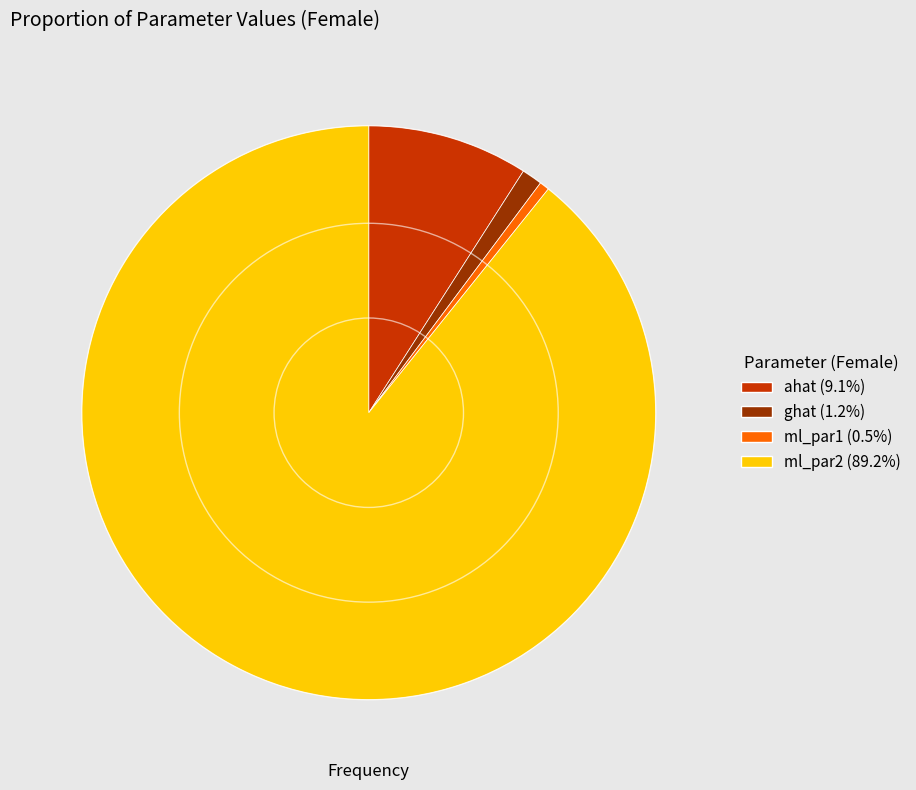

Rank the categories by value from highest to lowest.

ml_par2, ahat, ghat, ml_par1